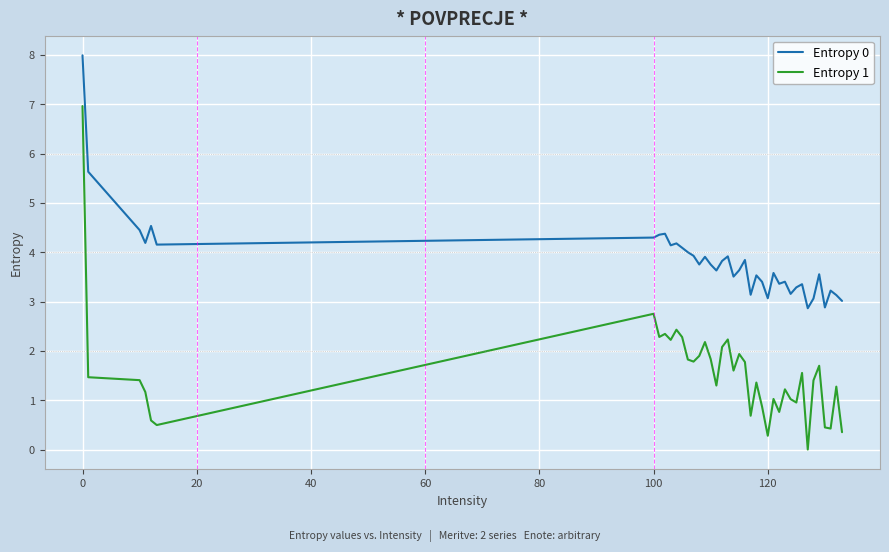

Which series has the largest total across all categories?

Entropy 0